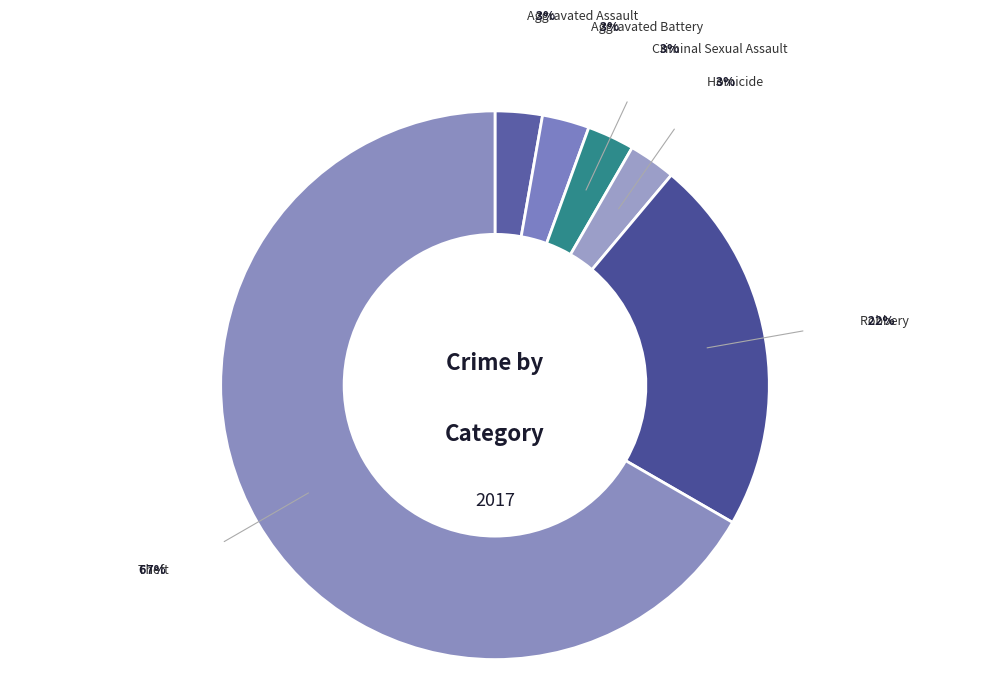

Does Theft account for over 50% of the chart?

Yes